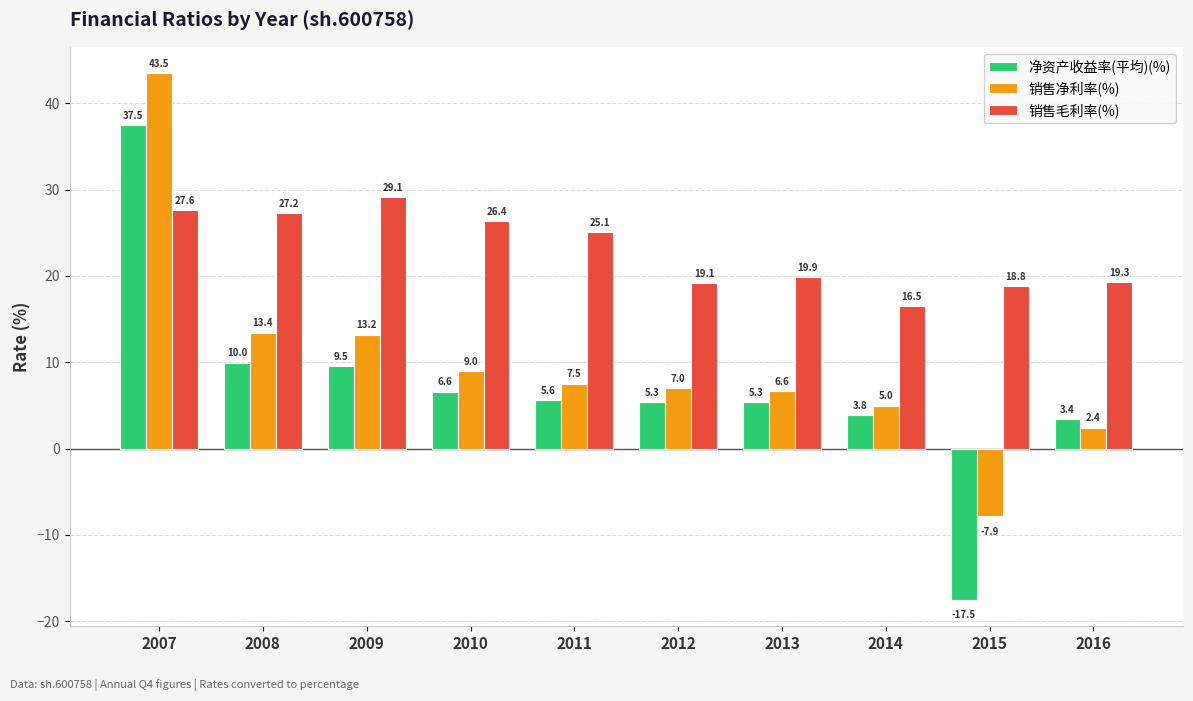

At which label is 销售净利率(%) closest to 17?

2008